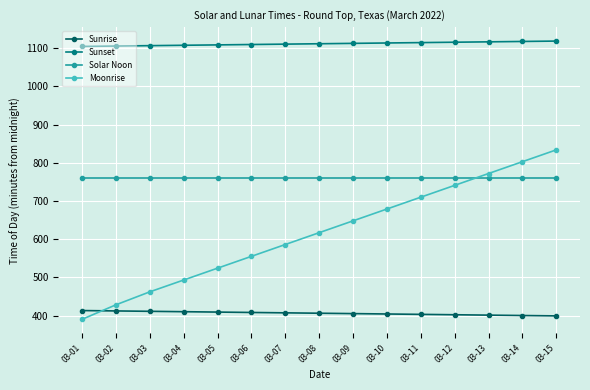

What is the value of the Sunset point at the 8th from the left?

1112